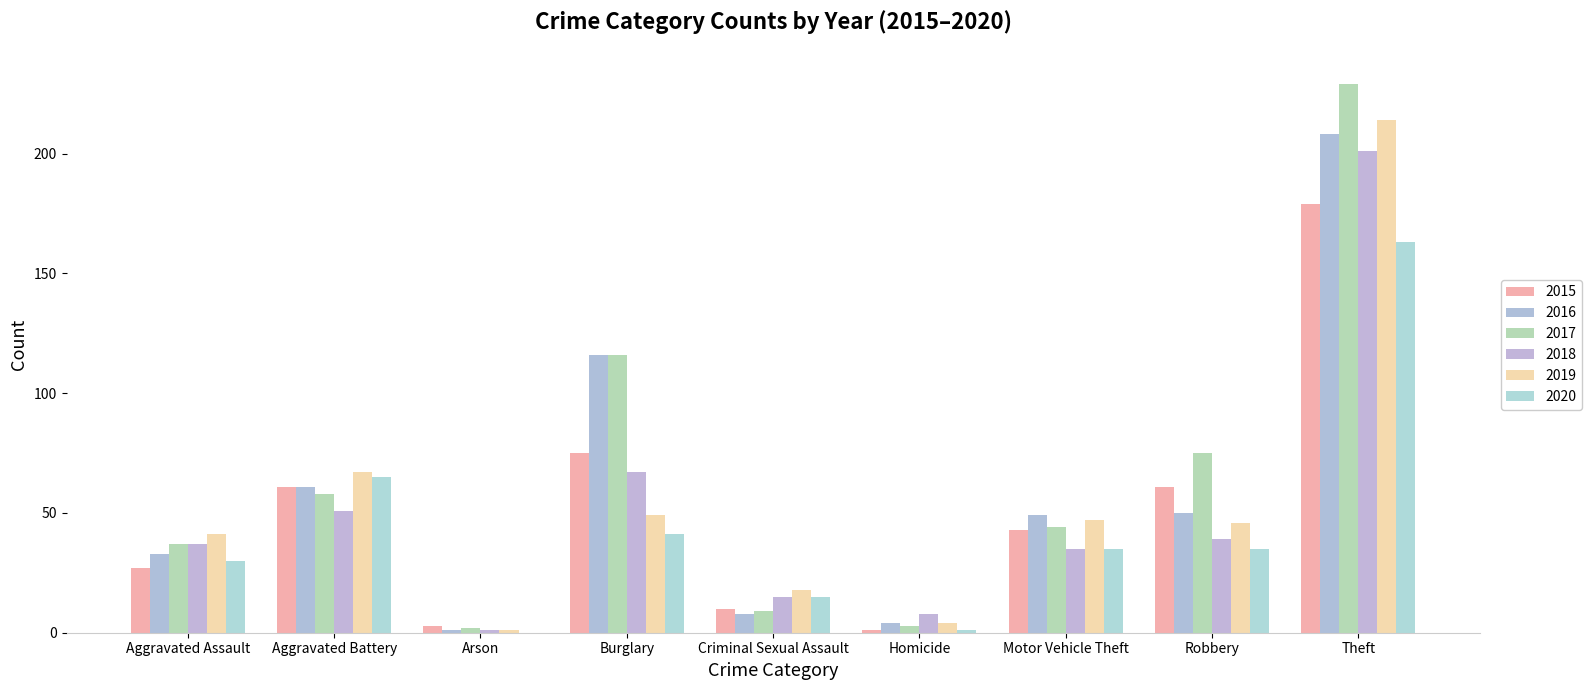

What is the sum of all 2018 values?

454